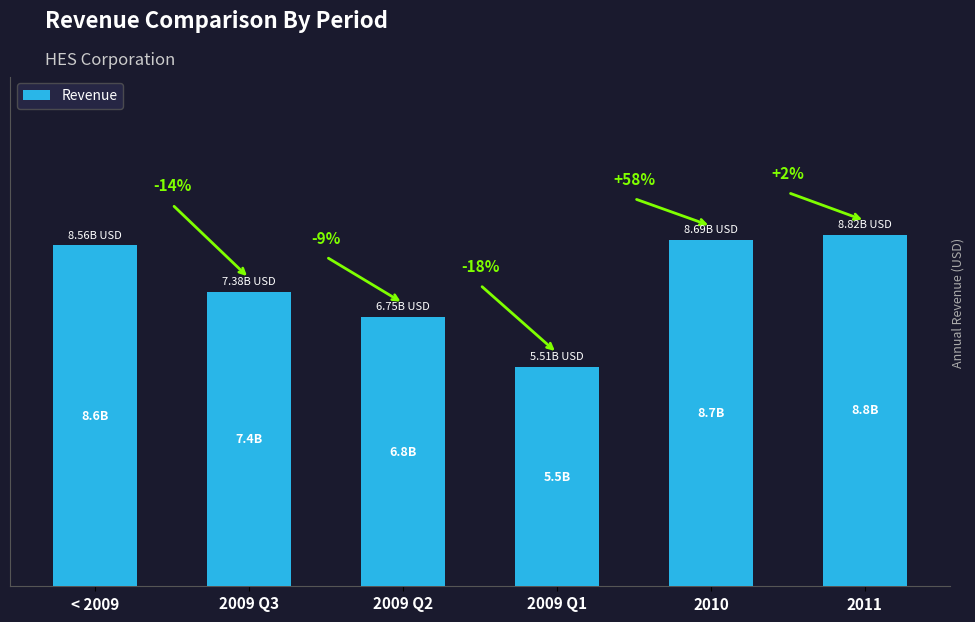

Reading left to right, what are all the values shown in this chart?

< 2009=8558000000	2009 Q3=7384000000	2009 Q2=6755000000	2009 Q1=5506000000	2010=8690000000	2011=8824000000